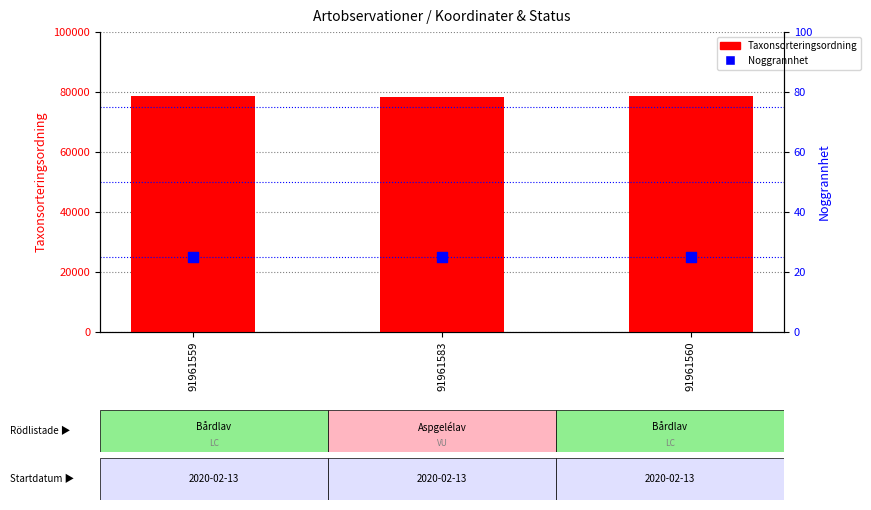

At which category is the sum across all series the highest?

91961559